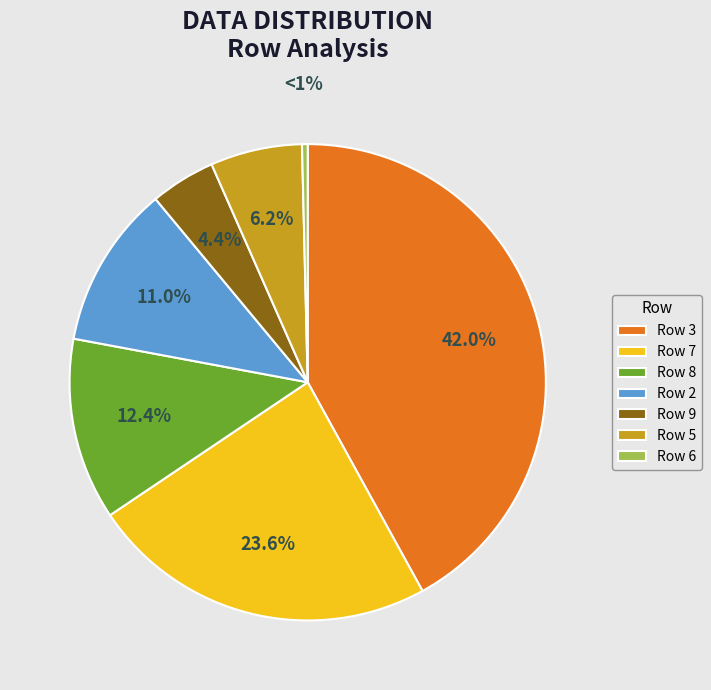

What percentage is NOT represented by Row 9?

95.6%